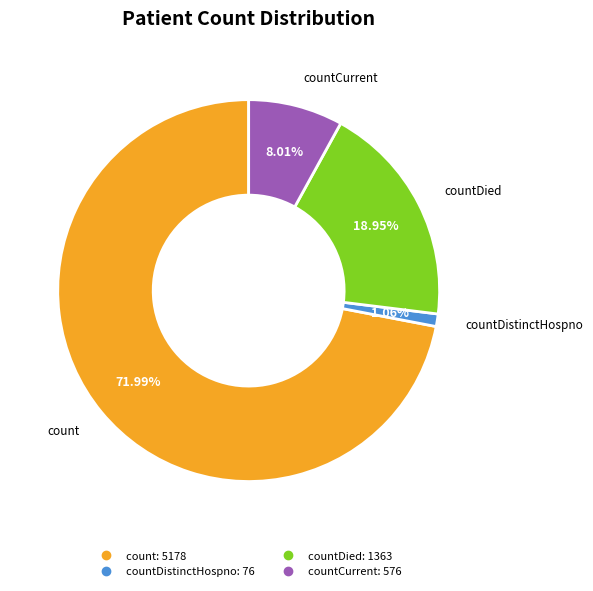

Is there a majority slice in this chart?

Yes